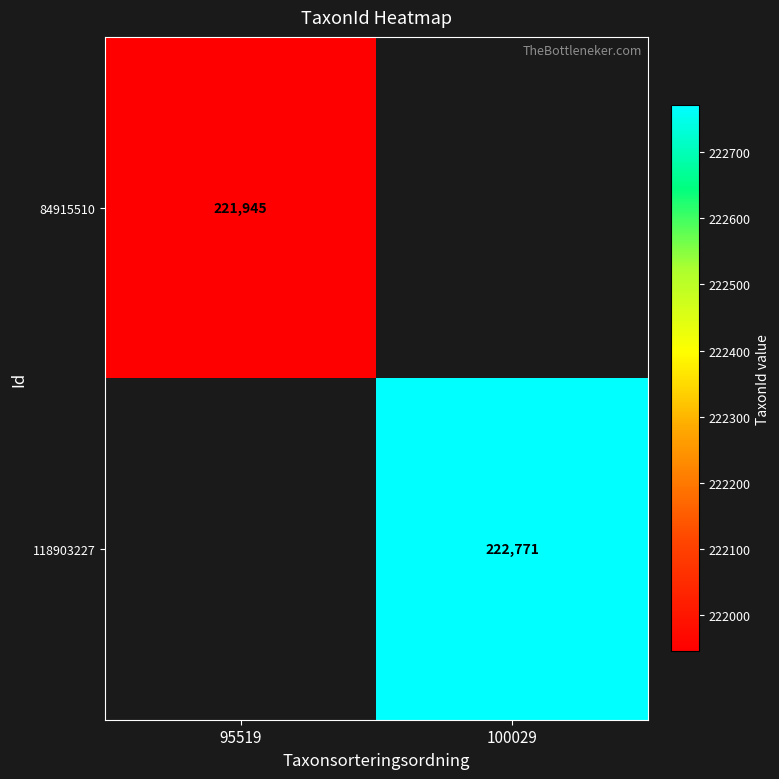

What is the greatest value displayed?

222771.0